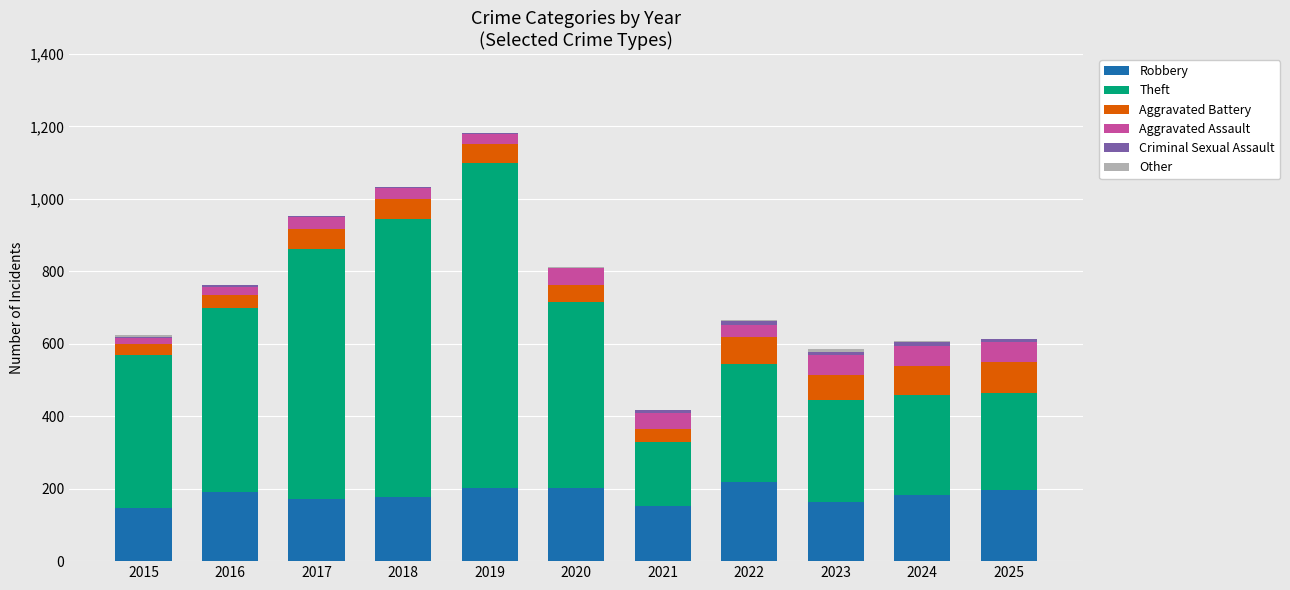

True or false: Robbery has a value of 84 at 2021.

False